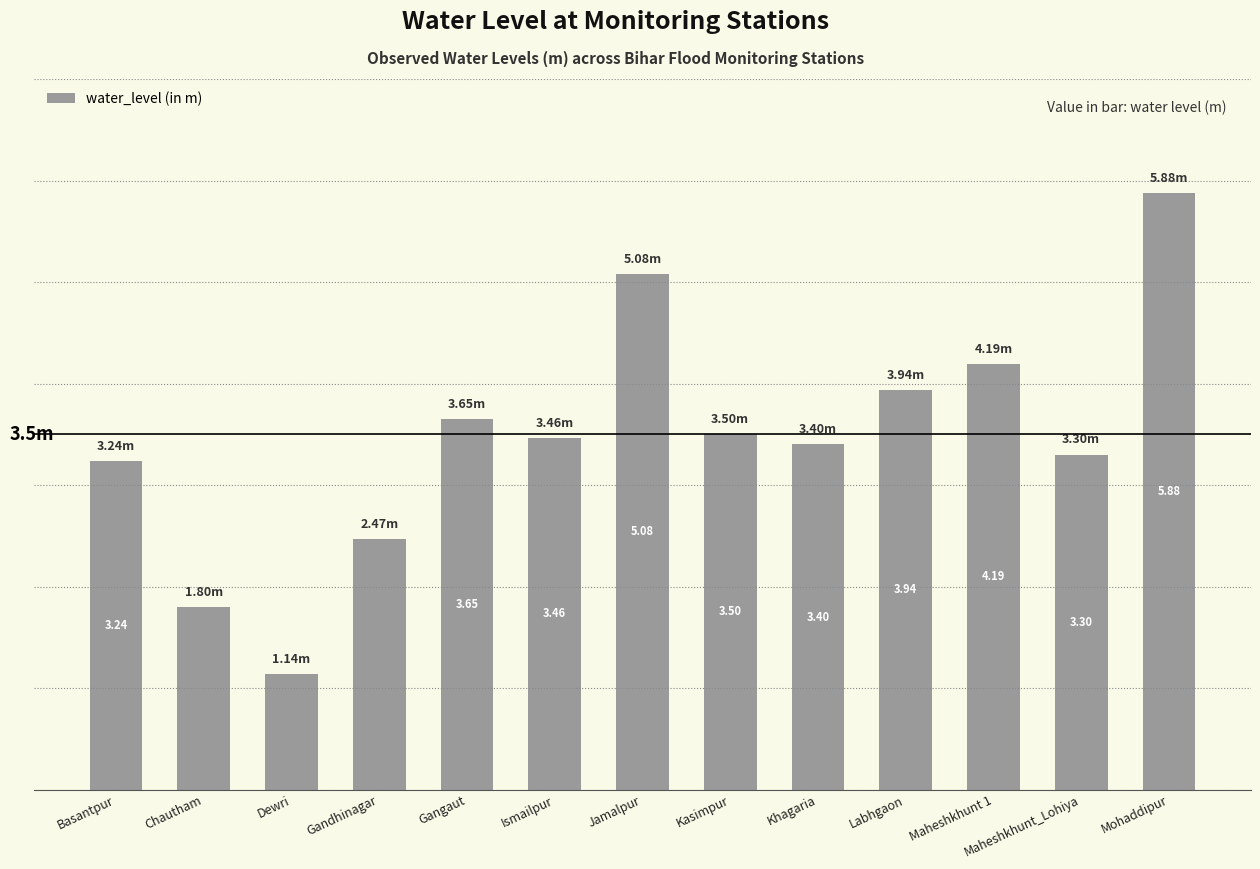

Which has a higher value, Gangaut or Dewri?

Gangaut